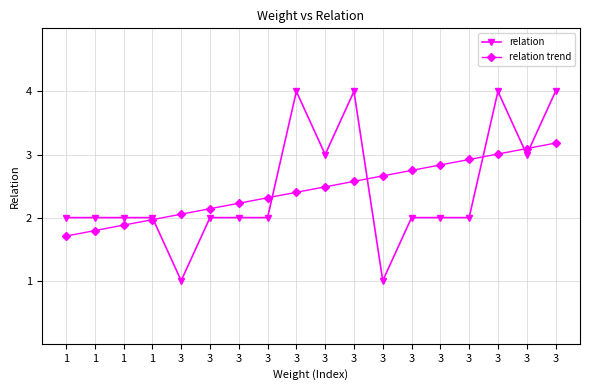

At how many categories does at least one series exceed 3?

5